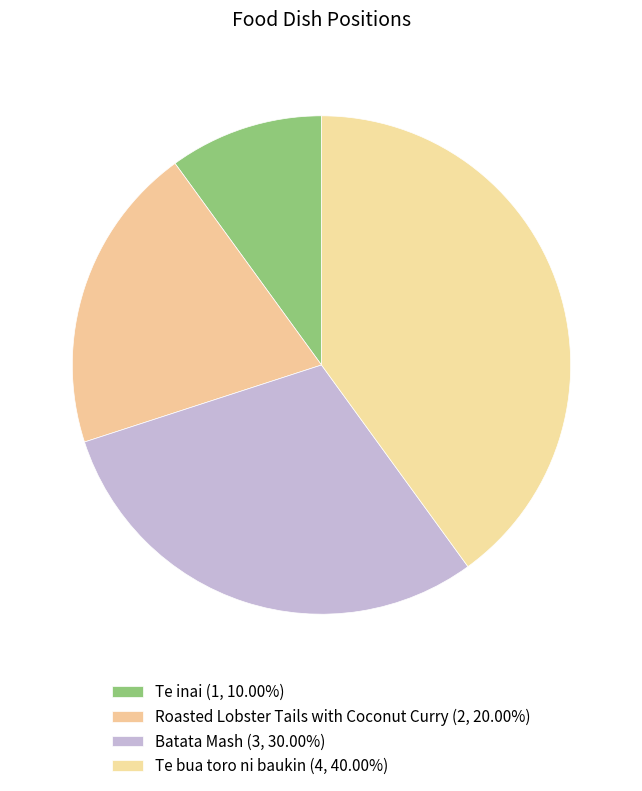

Does Te inai account for over 50% of the chart?

No